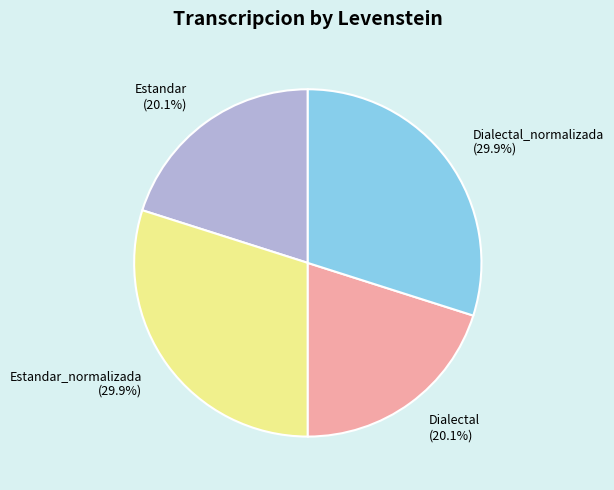

To the nearest percent, what is the combined percentage of Dialectal_normalizada and Dialectal?

50%